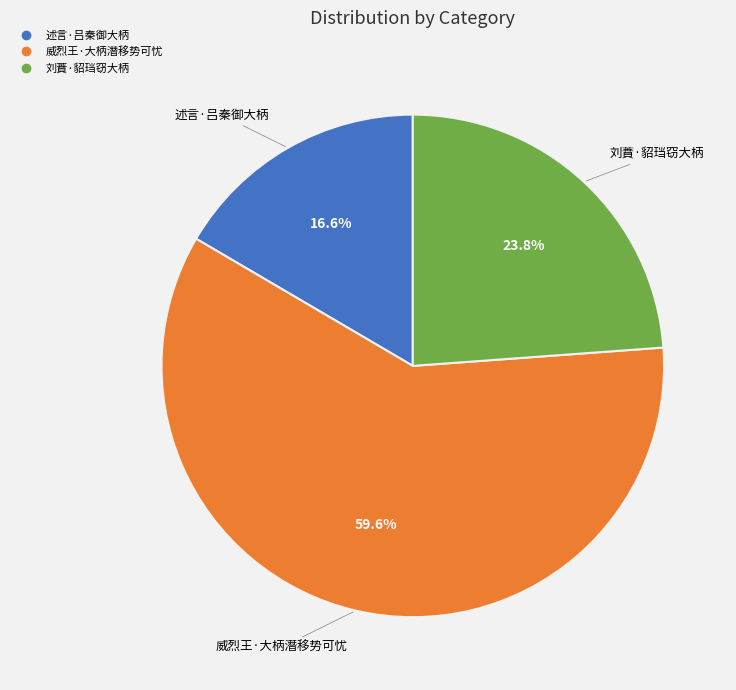

Is it true that 述言·吕秦御大柄 is 17% of the pie?

True